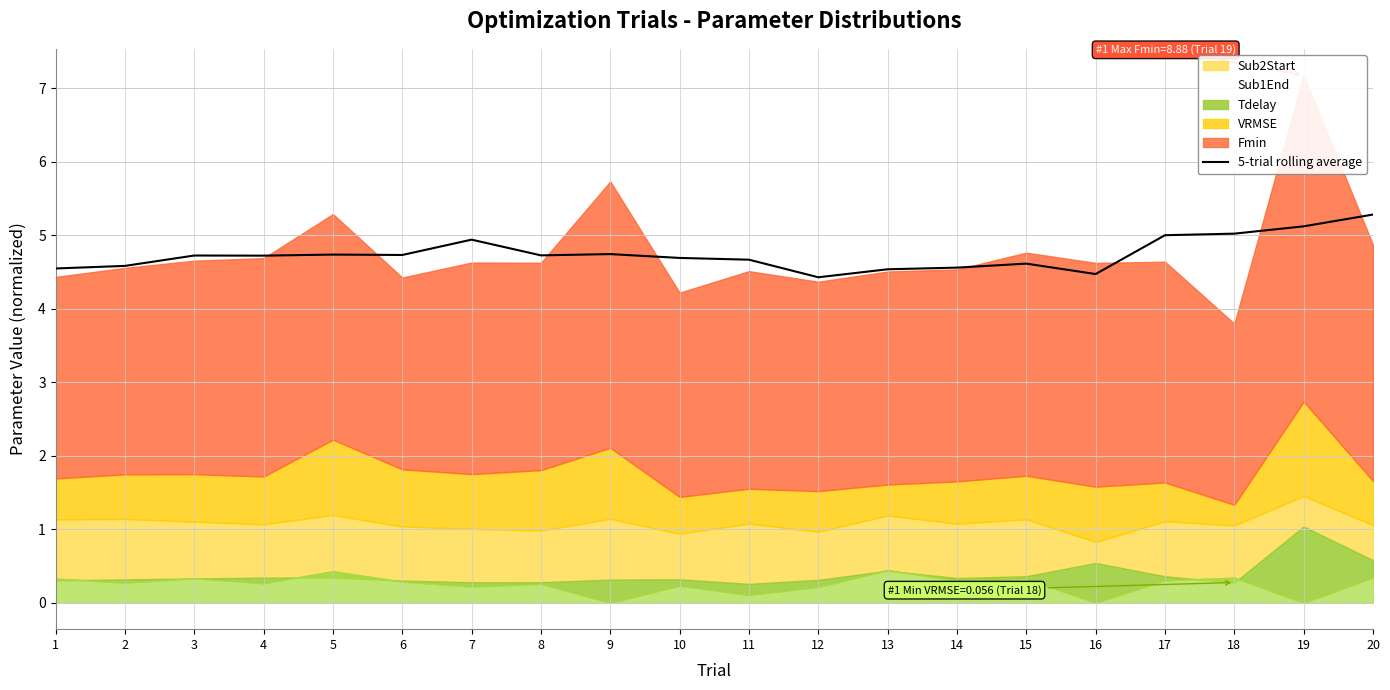

The value of 5-trial rolling average at 12 is 2.4. True or false?

False